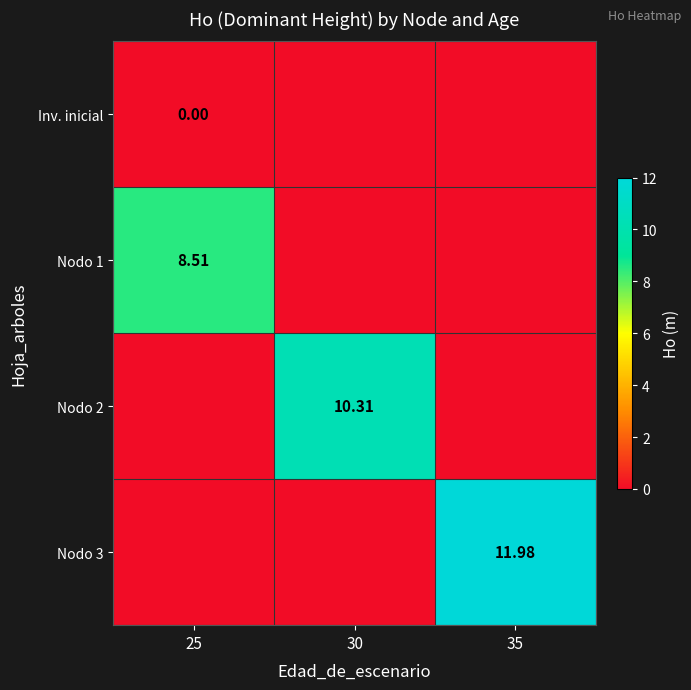

How many categories are shown in the chart?

3